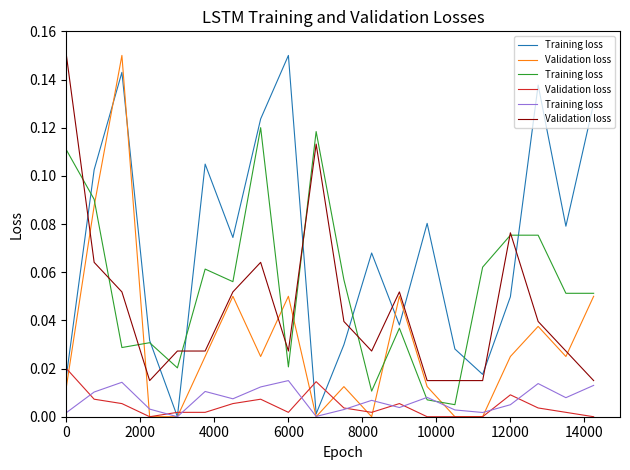

In Training loss, how many points are lower than both neighbors (excluding endpoints)?

6